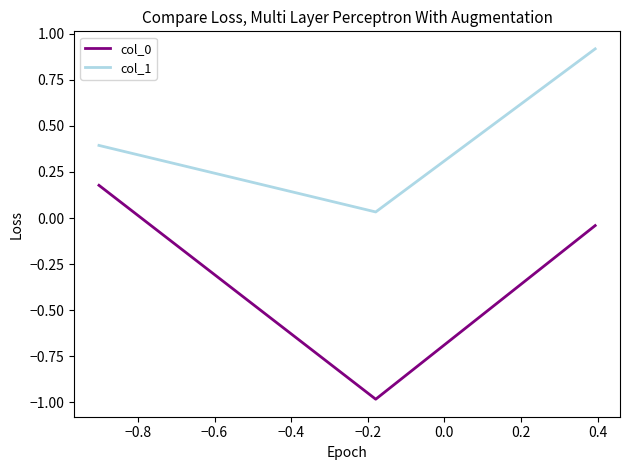

What is the difference between the maximum and minimum values in the col_1 series?

0.9